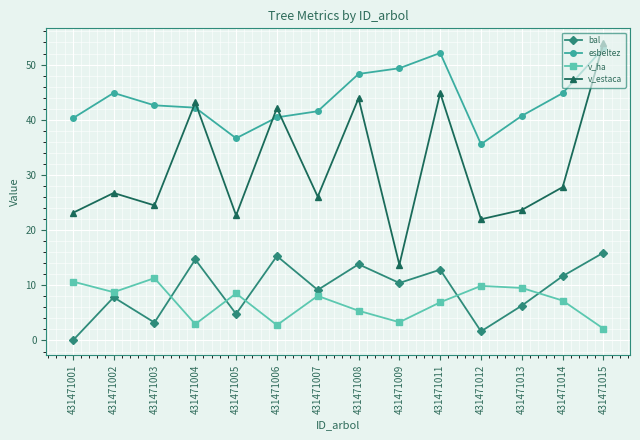

At which category does v_estaca reach its first local valley?

431471003